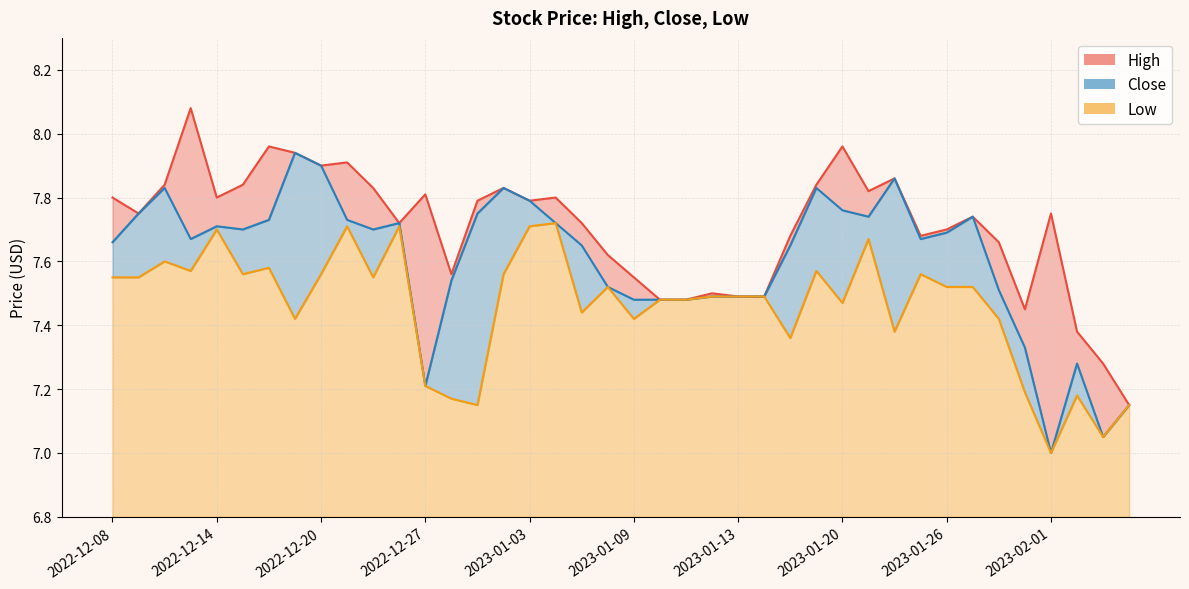

At which label does High reach its peak?

2022-12-13